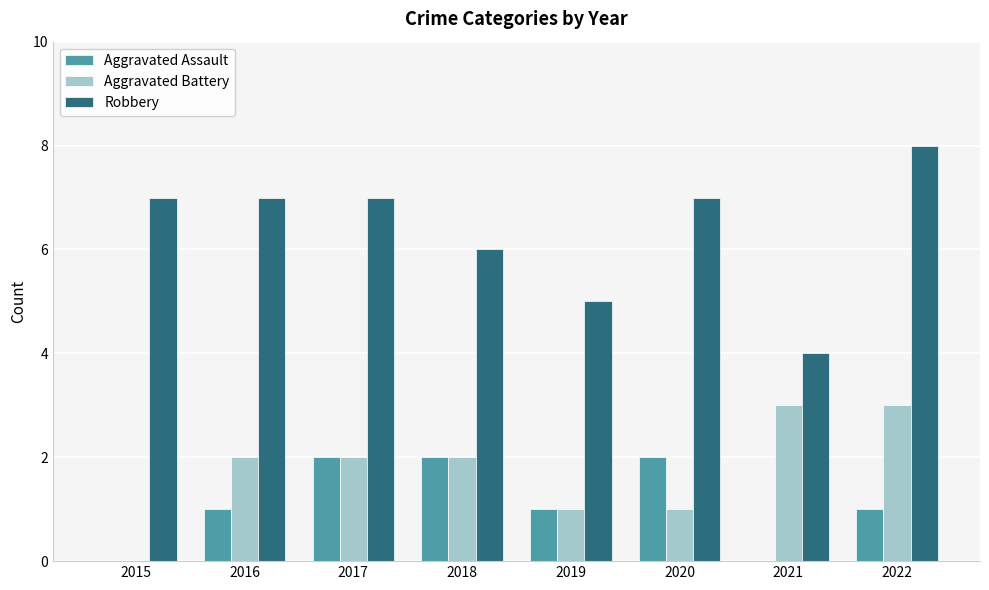

Reading left to right, transcribe all the data shown in this chart.

Aggravated Assault: 2015=0	2016=1	2017=2	2018=2	2019=1	2020=2	2021=0	2022=1
Aggravated Battery: 2015=0	2016=2	2017=2	2018=2	2019=1	2020=1	2021=3	2022=3
Robbery: 2015=7	2016=7	2017=7	2018=6	2019=5	2020=7	2021=4	2022=8